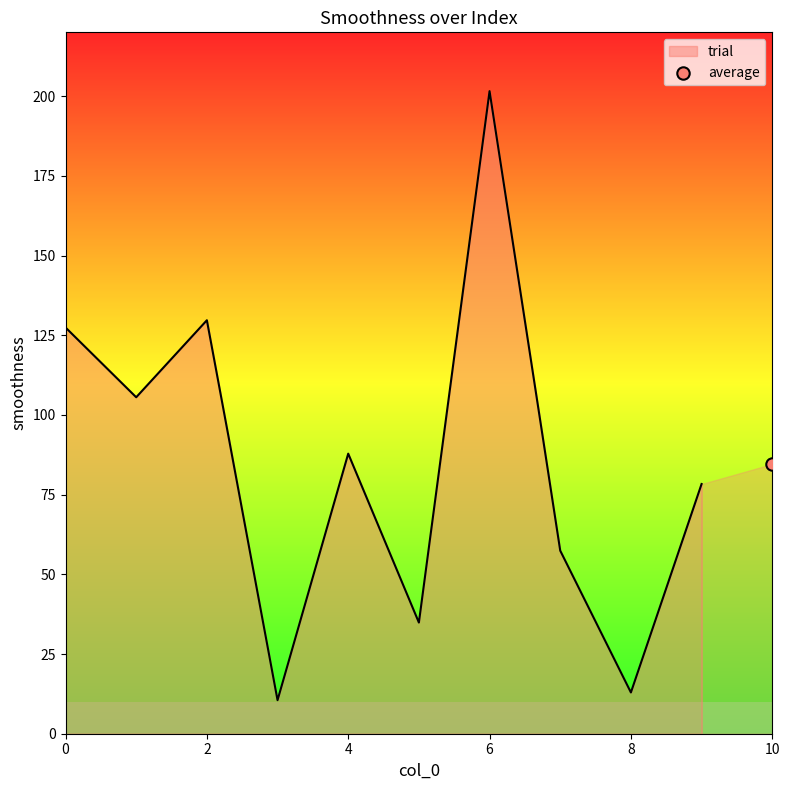

What is the change in value from 6 to 9?

-123.2